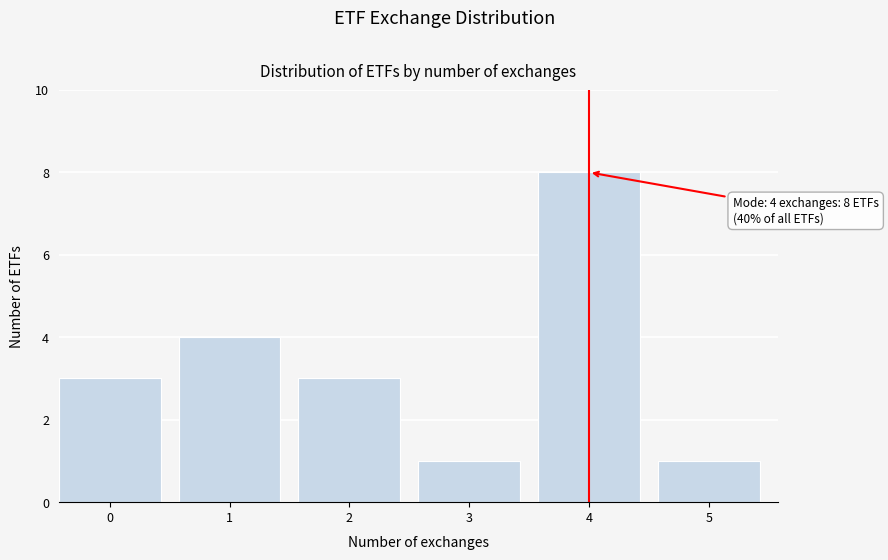

Reading left to right, list all the values displayed in this chart.

3	4	3	1	8	1